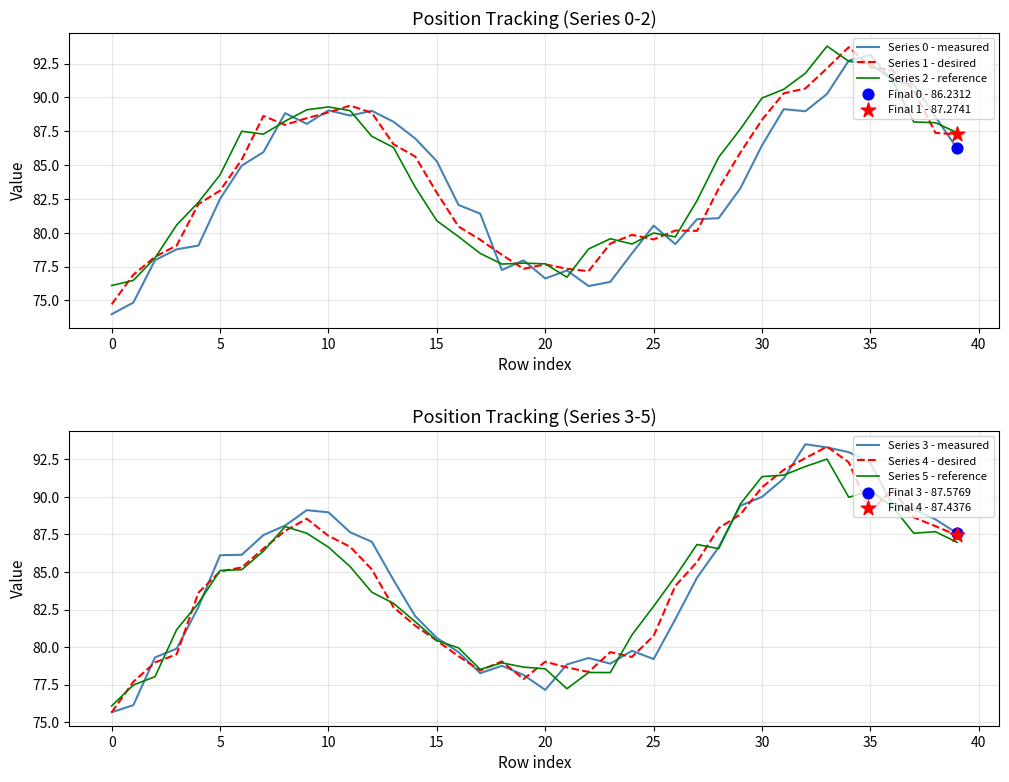

At which category is the sum across all series the highest?

33